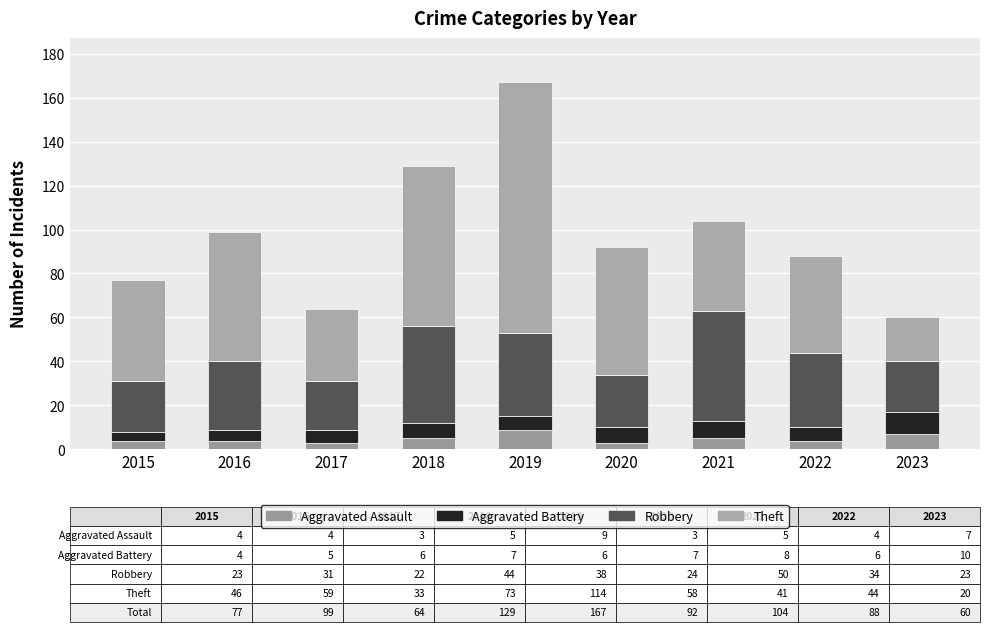

Does the chart contain stacked bars?

Yes